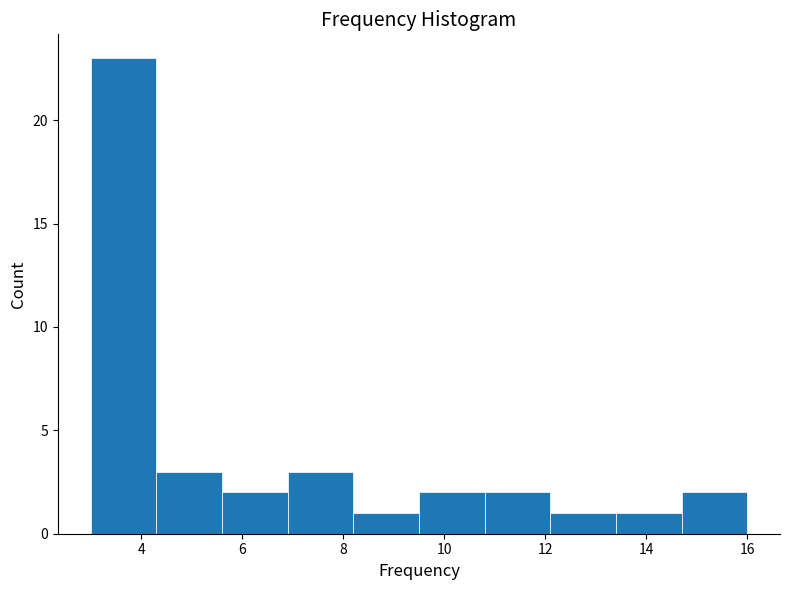

Over which range of the x-axis is the bar tallest?

3.0 to 4.3